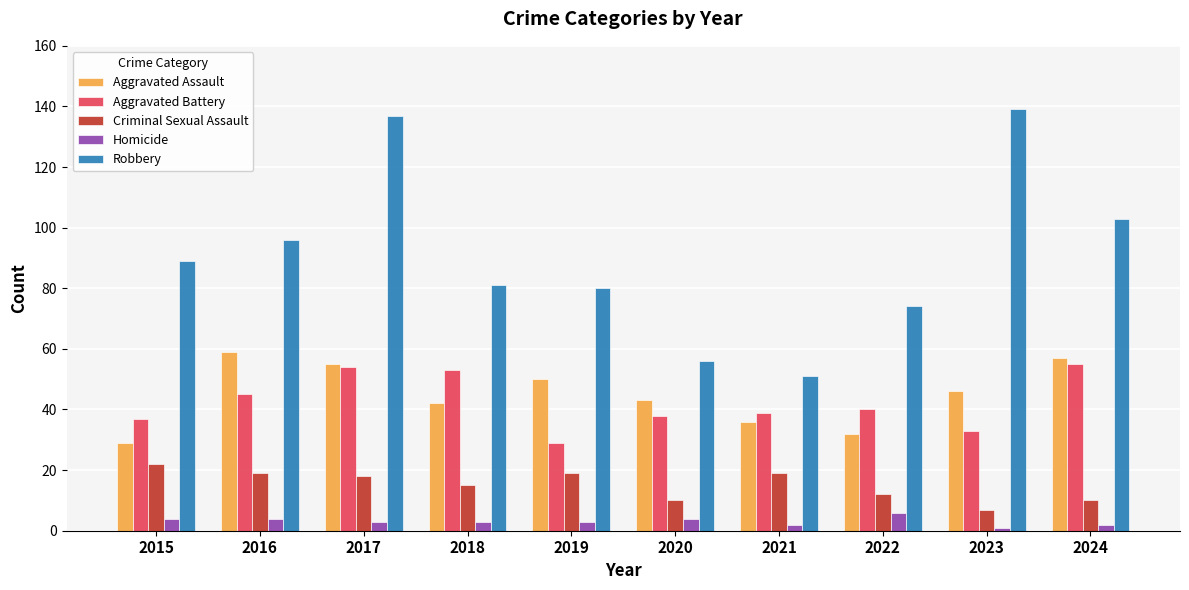

The Aggravated Assault series shows 28 at 2024. True or false?

False